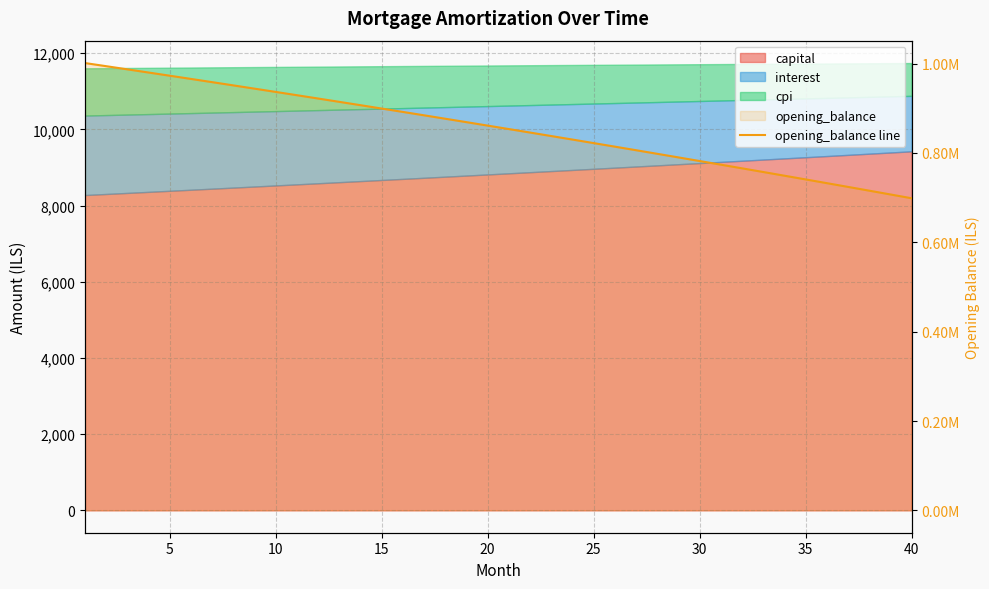

True or false: the data shows 359654.2 at 30.

False